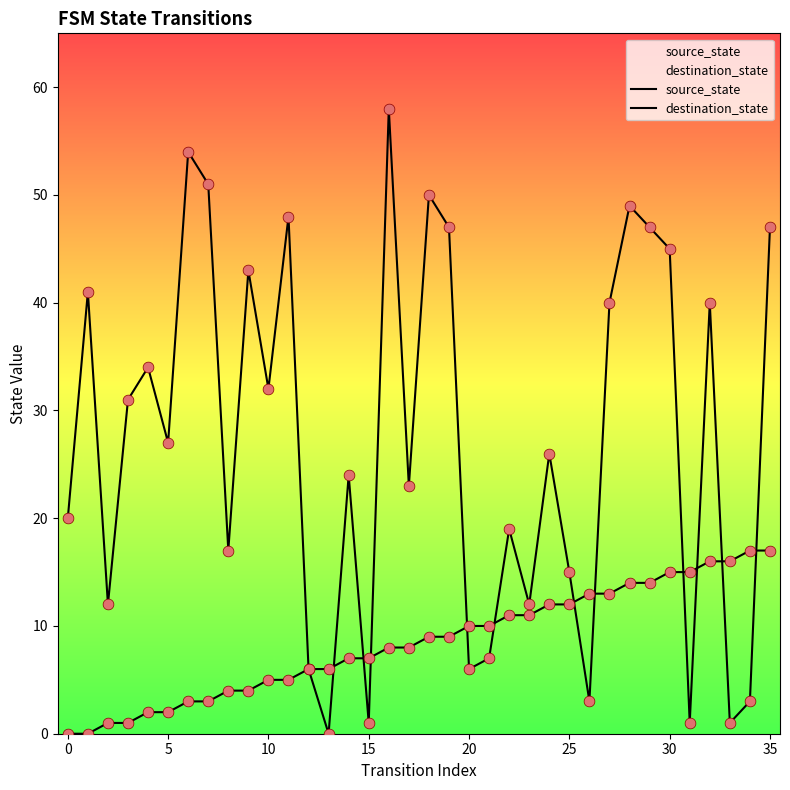

At which category is the sum across all series the highest?

16